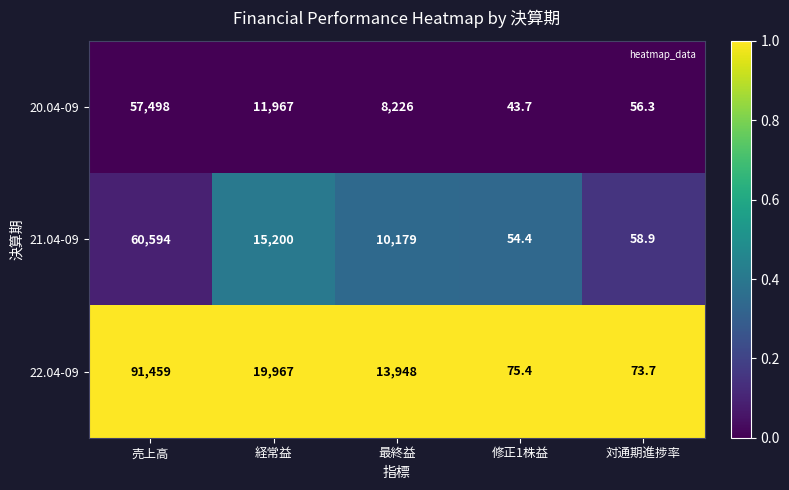

Rank the series at 対通期進捗率 from highest to lowest value.

22.04-09, 21.04-09, 20.04-09